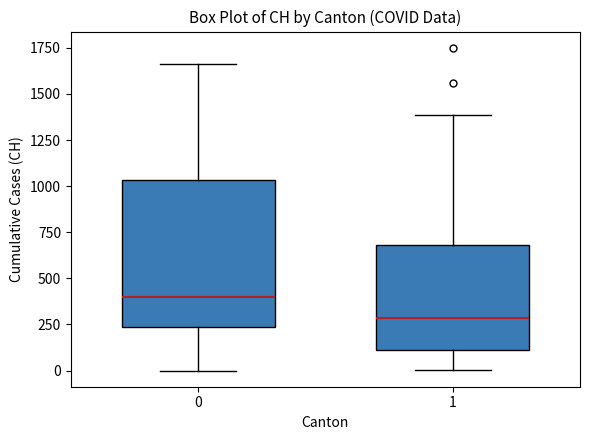

Reading left to right, transcribe this box plot: for each box, give where its median line is, the range the box spans, and where its two whiskers end, as read against the y-axis. The values are not printed on the chart, so give them approximately, as read against the axis.

0: median 400, box 250 to 1050, whiskers 0 to 1650
1: median 300, box 100 to 700, whiskers 0 to 1400